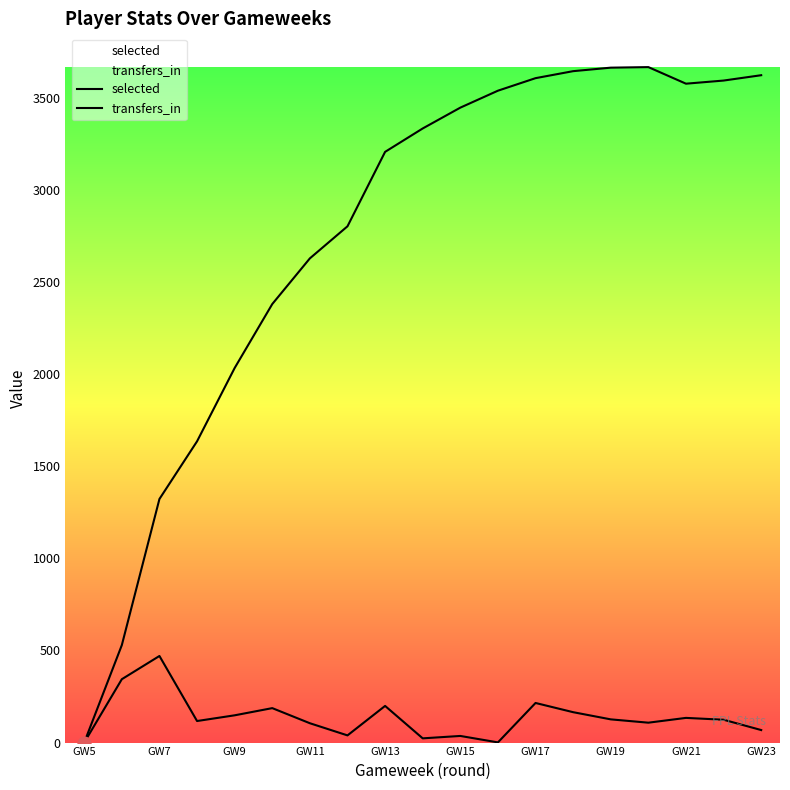

Which series has the largest total across all categories?

selected